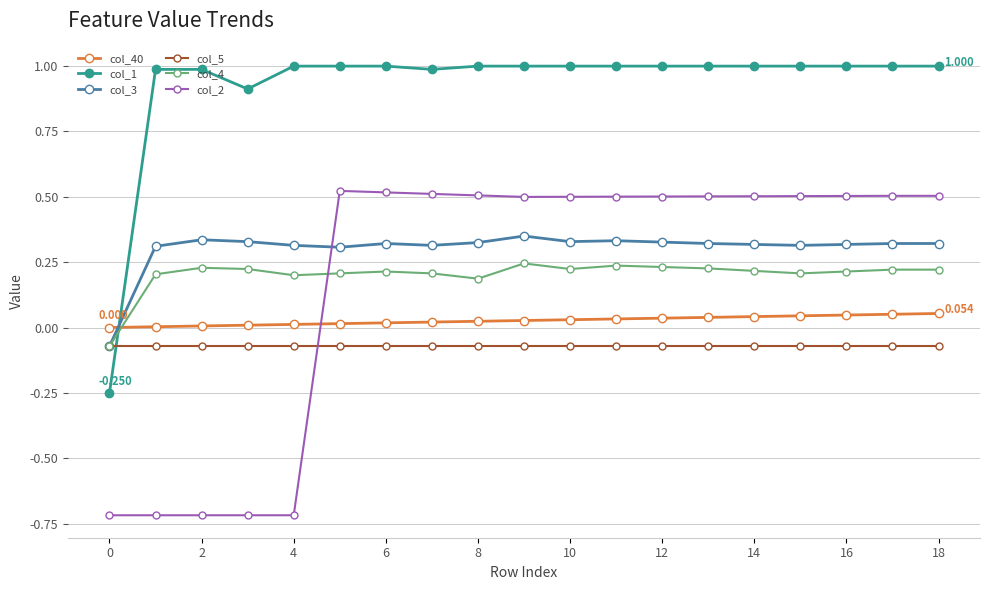

True or false: col_1 and col_2 cross at least once.

False